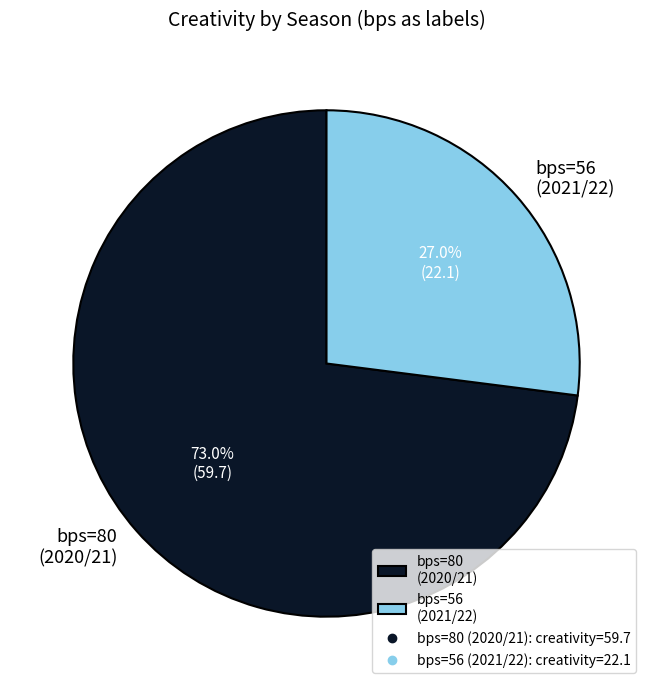

Between bps=56 (2021/22) and bps=80 (2020/21), which is larger?

bps=80 (2020/21)